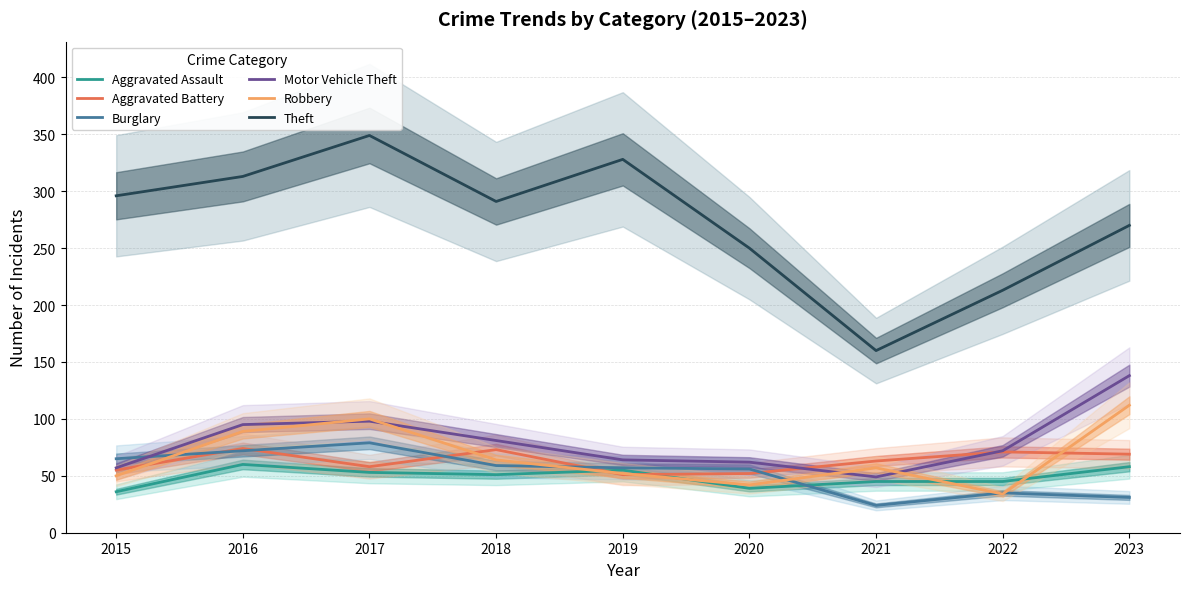

What are all the series names shown in the legend?

Aggravated Assault, Aggravated Battery, Burglary, Motor Vehicle Theft, Robbery, Theft